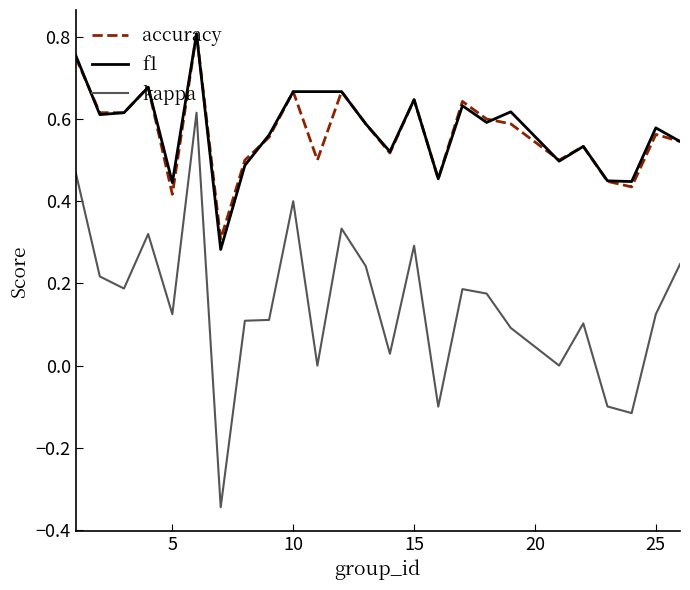

True or false: f1 and kappa intersect in this chart.

False